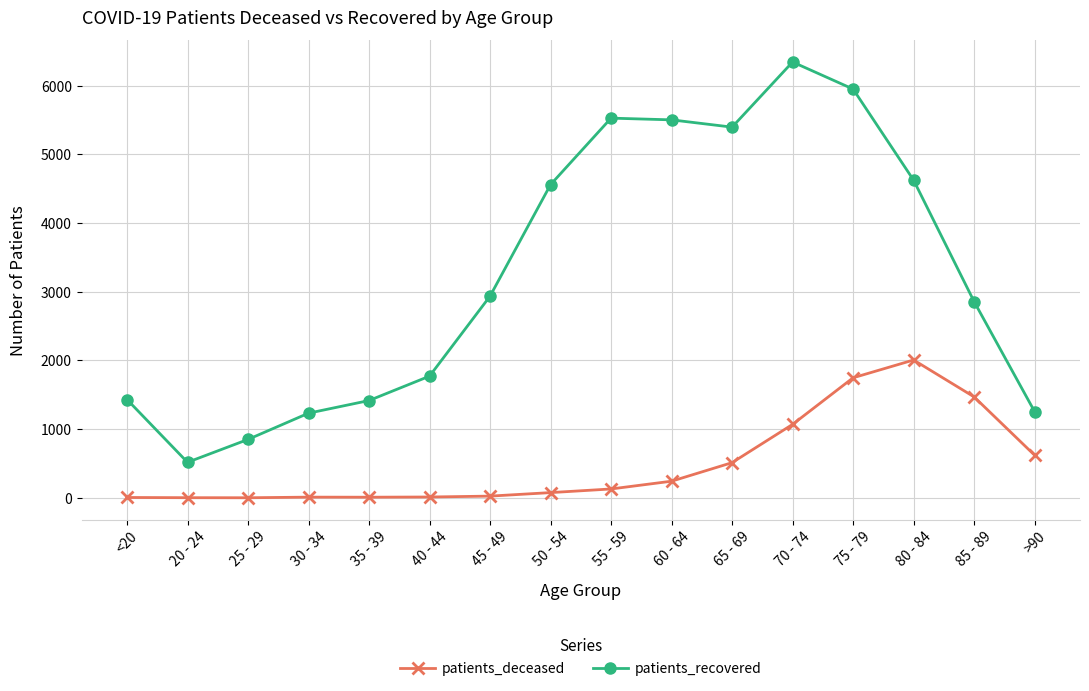

What is the maximum value for patients_recovered?

6344